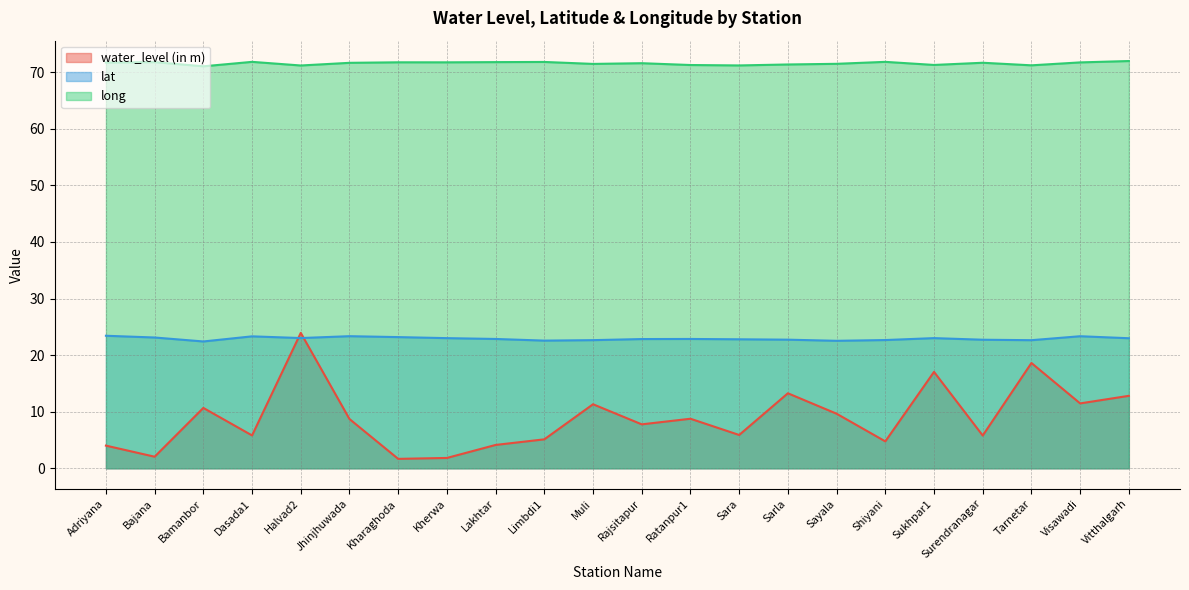

At which label is long closest to 71?

Bamanbor